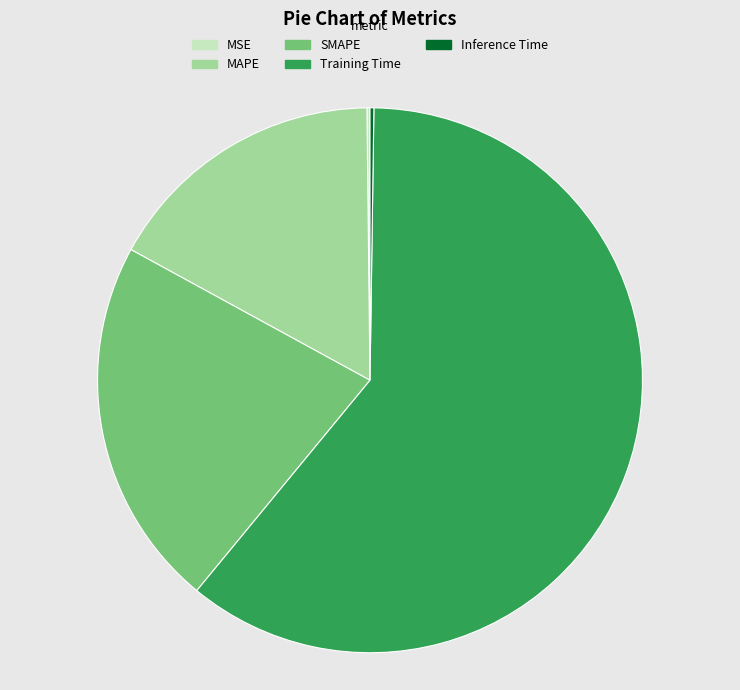

True or false: SMAPE accounts for 22% of the total.

True